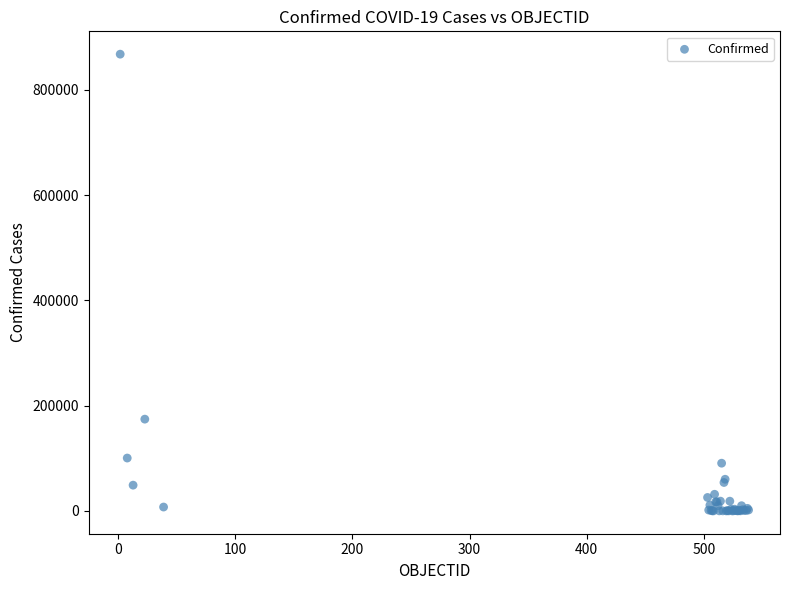

What Y value in the scatter plot is closest to 433822?

174293